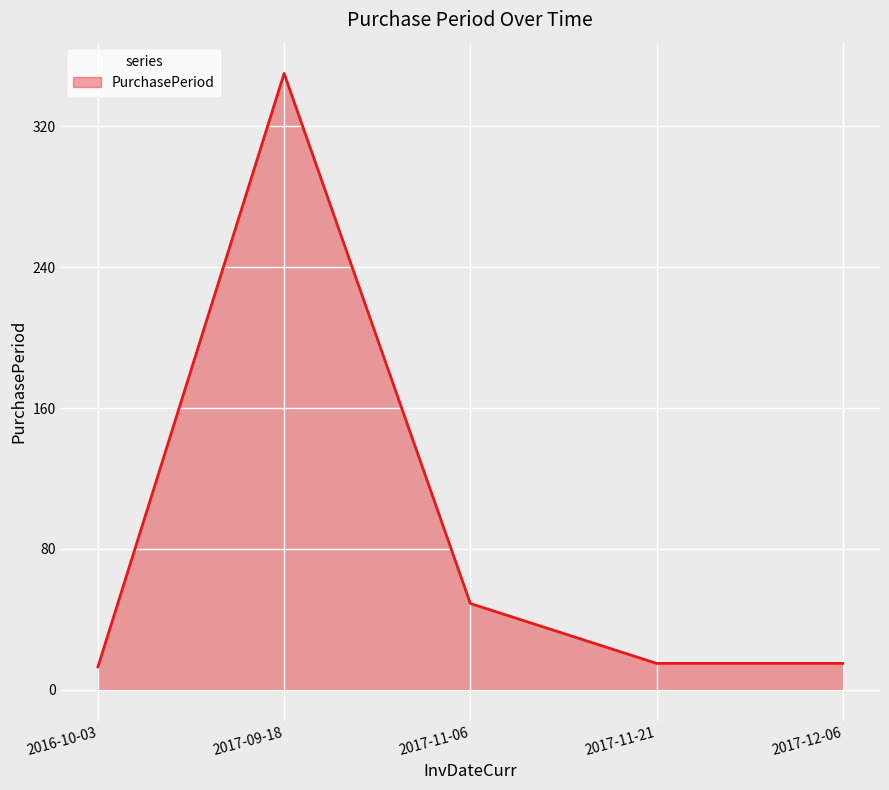

The value at 2017-11-06 is 28. True or false?

False